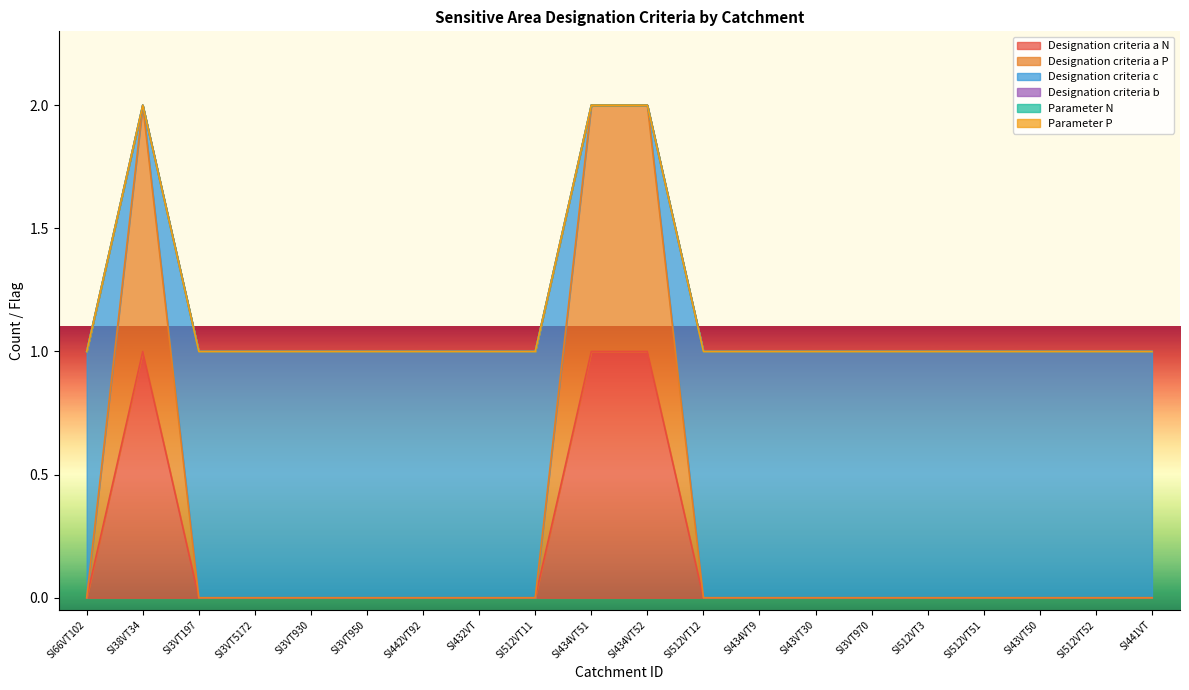

What is the difference between the maximum and minimum values in the Designation criteria c series?

1